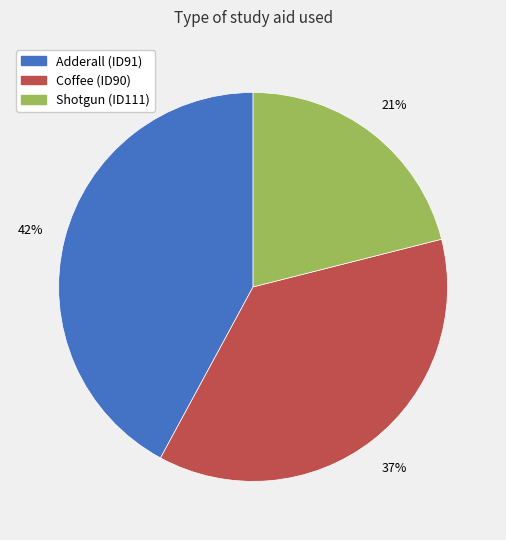

What is the ratio of the value at Coffee (ID90) to the value at Adderall (ID91)?

0.9